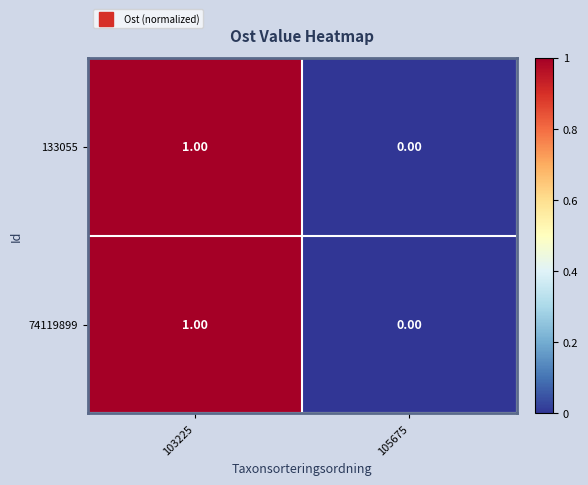

Rank the categories by 133055 value from lowest to highest.

105675, 103225